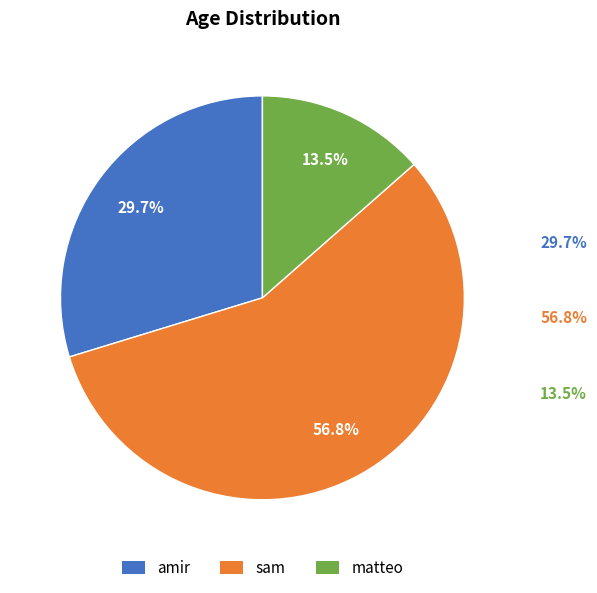

Which category has the biggest portion of the pie?

sam